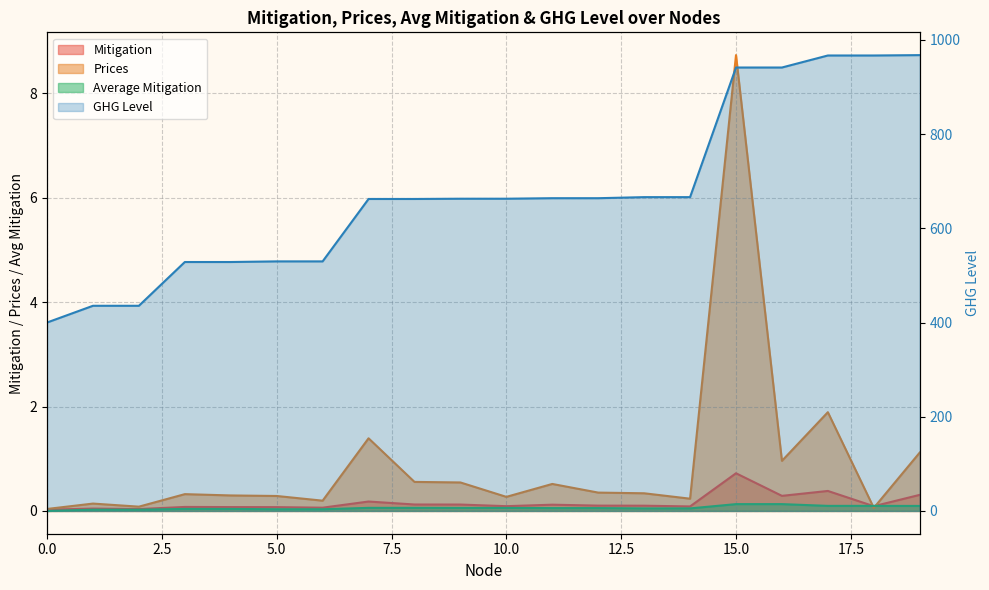

How many positive values does the Average Mitigation series have?

19